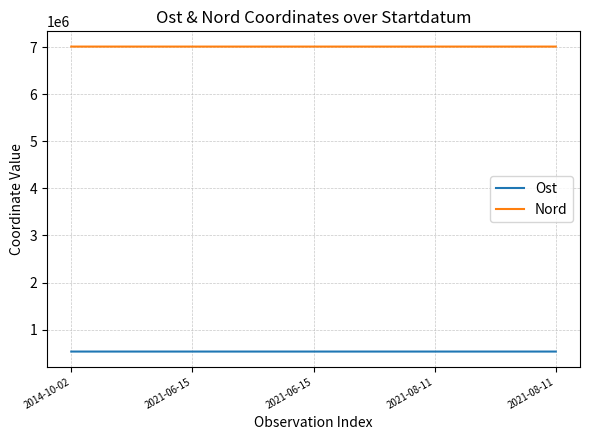

Does the chart have visible grid lines?

Yes